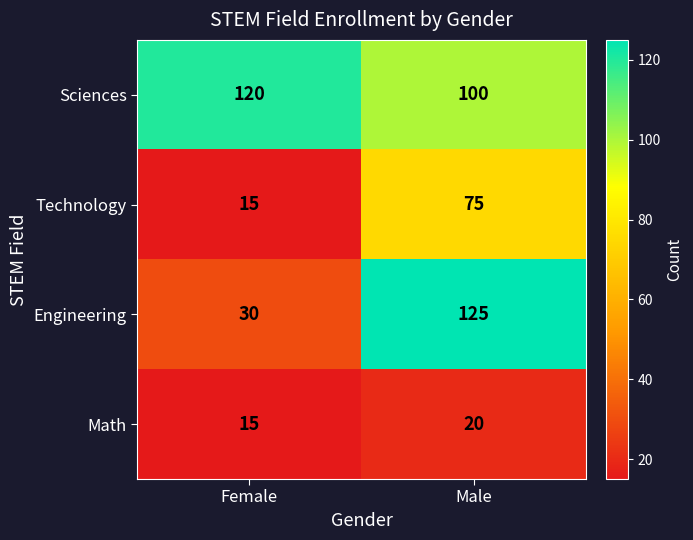

What is the difference between the Engineering values at Male and Female?

95